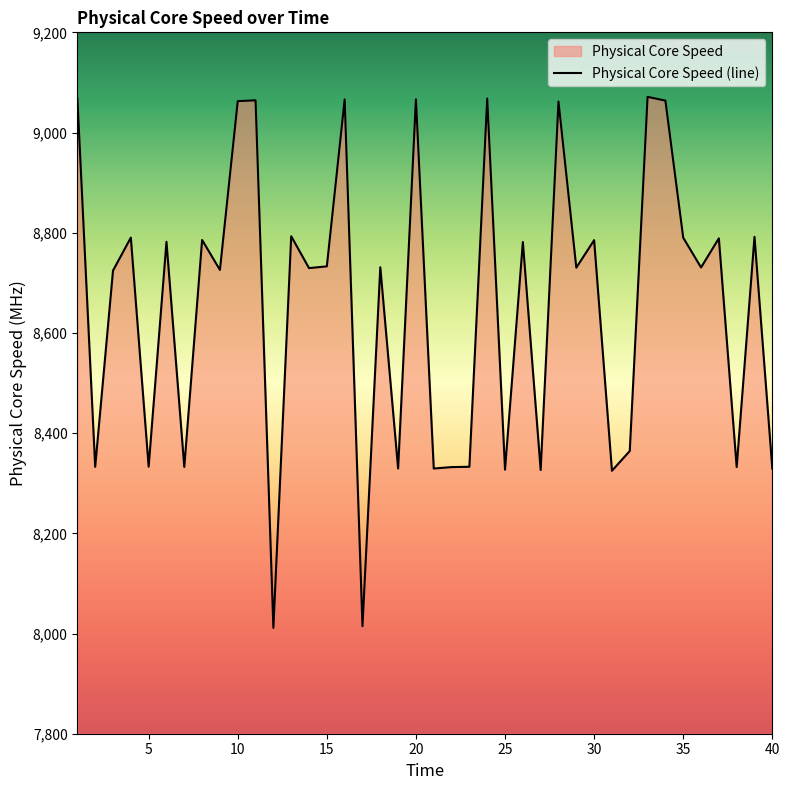

List the labels in order of value, smallest first.

12, 17, 31, 27, 25, 40, 21, 19, 22, 38, 7, 2, 23, 5, 32, 3, 9, 14, 29, 36, 18, 15, 26, 6, 30, 8, 37, 35, 4, 39, 13, 28, 10, 34, 11, 16, 20, 24, 1, 33